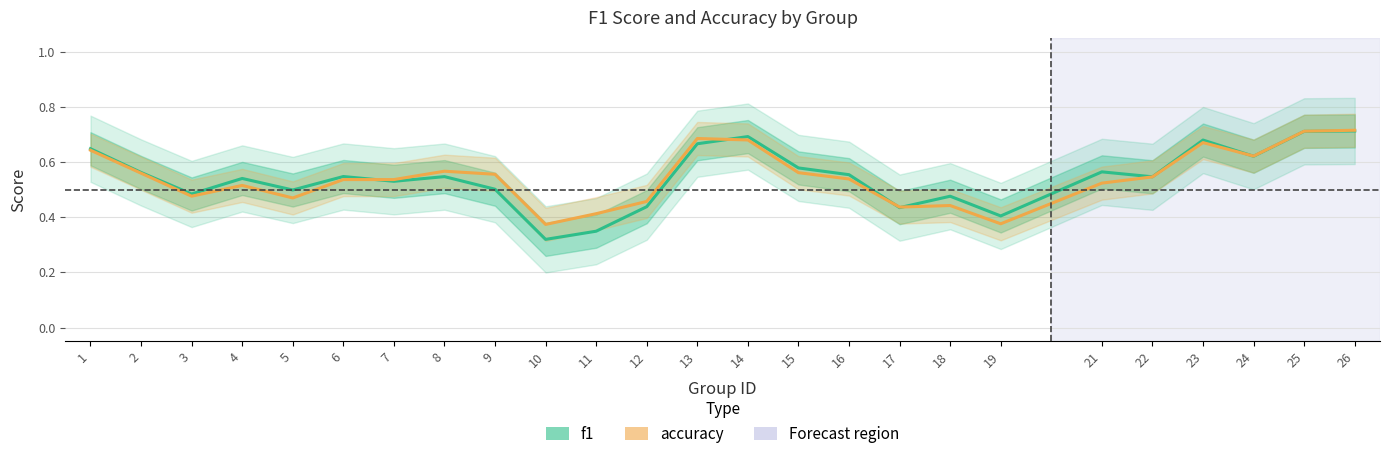

What is the average value of the f1 series?

0.5